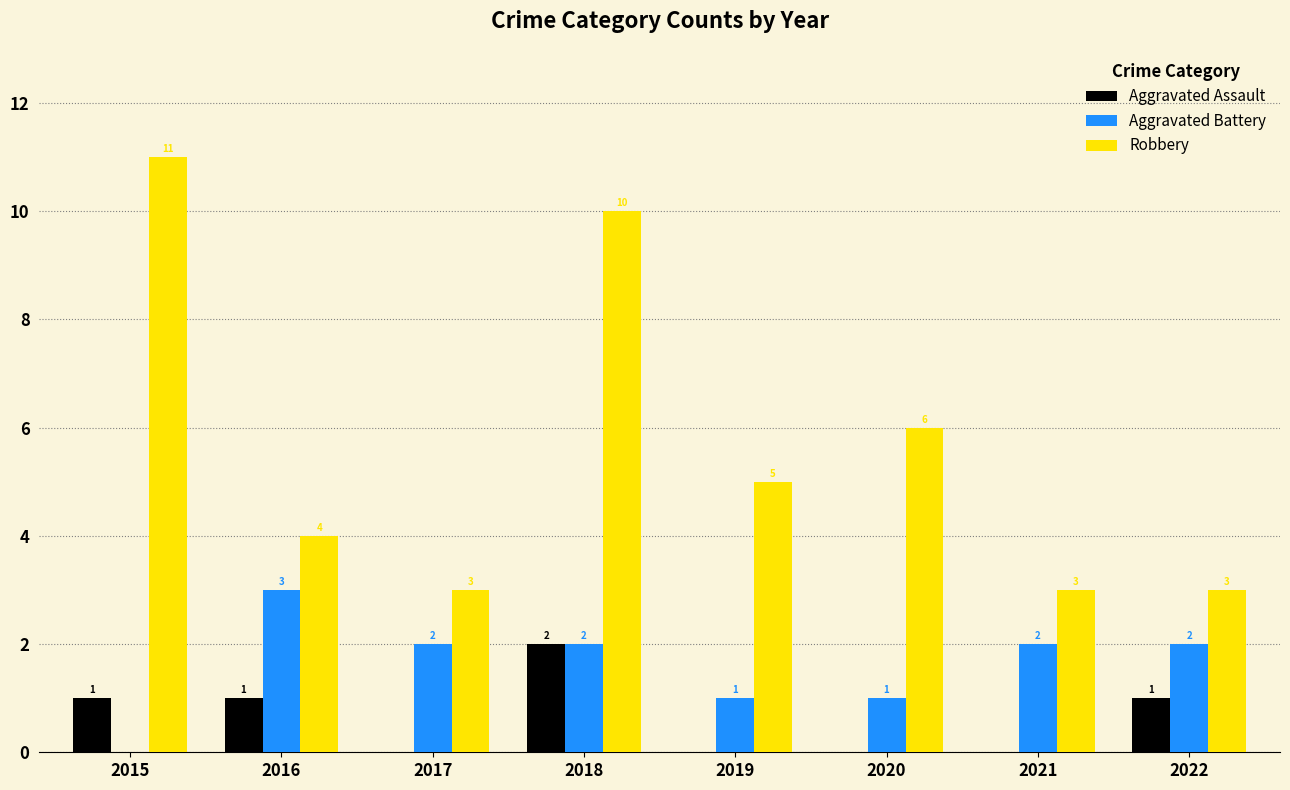

How many Aggravated Assault values are between 0 and 1?

7